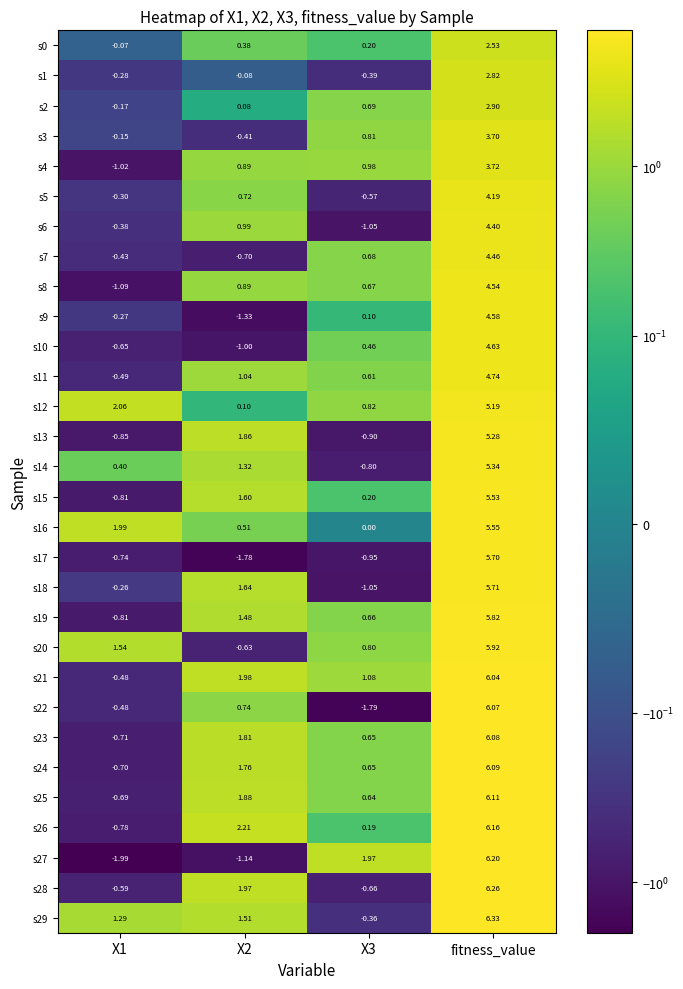

How many categories are shown in the chart?

4